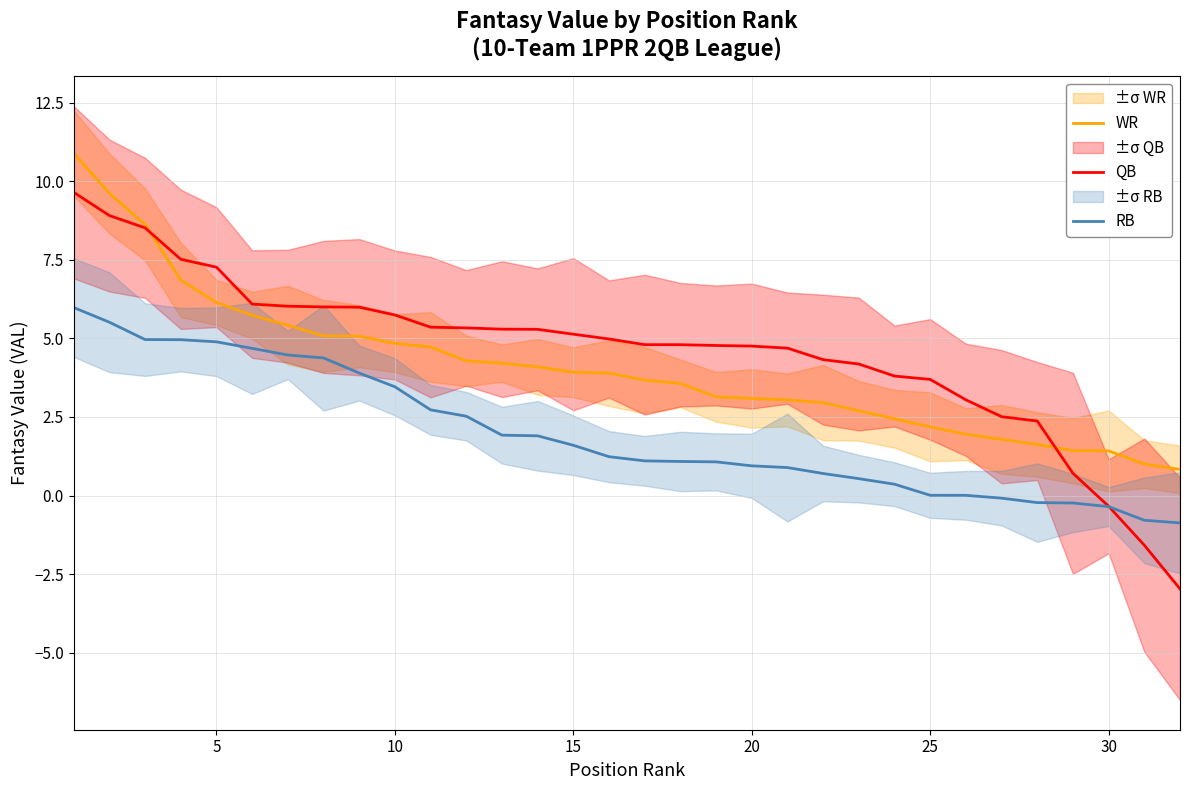

What is the sum of all WR values?

130.2